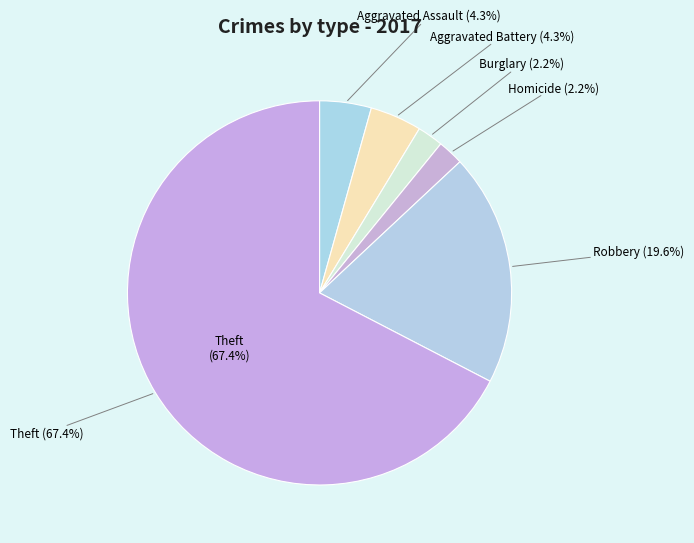

Which category has the biggest portion of the pie?

Theft